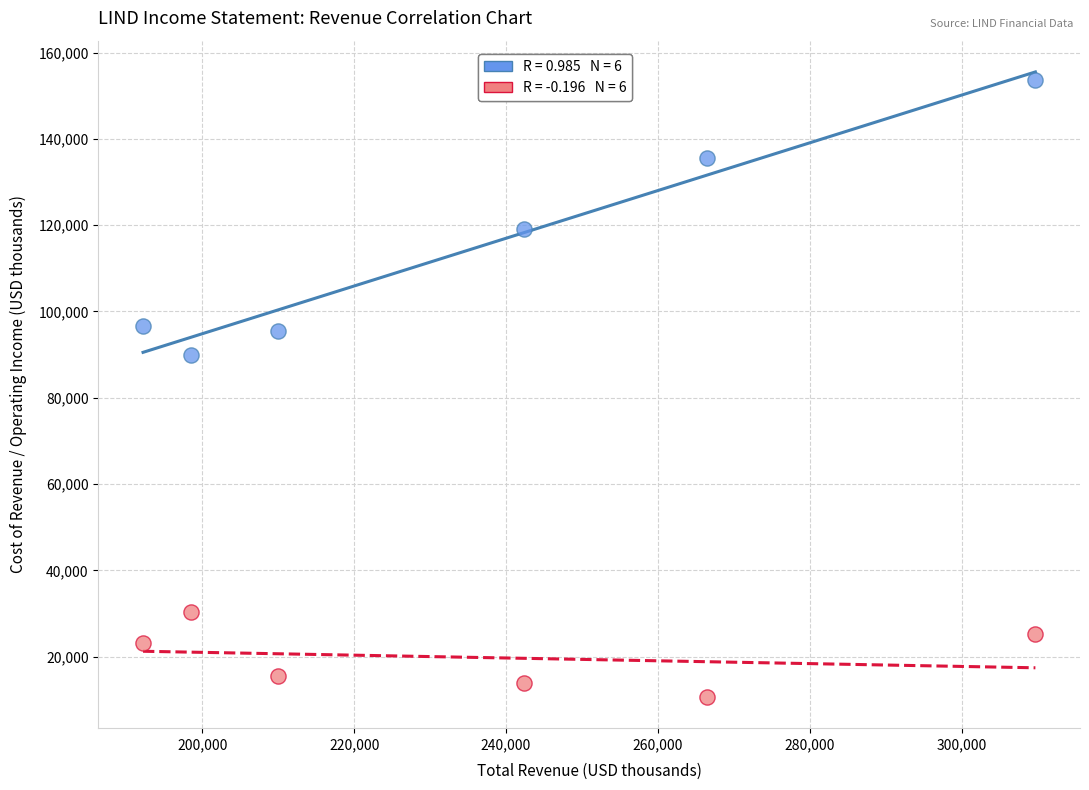

Across all series, what Y value is closest to 82200?

90000